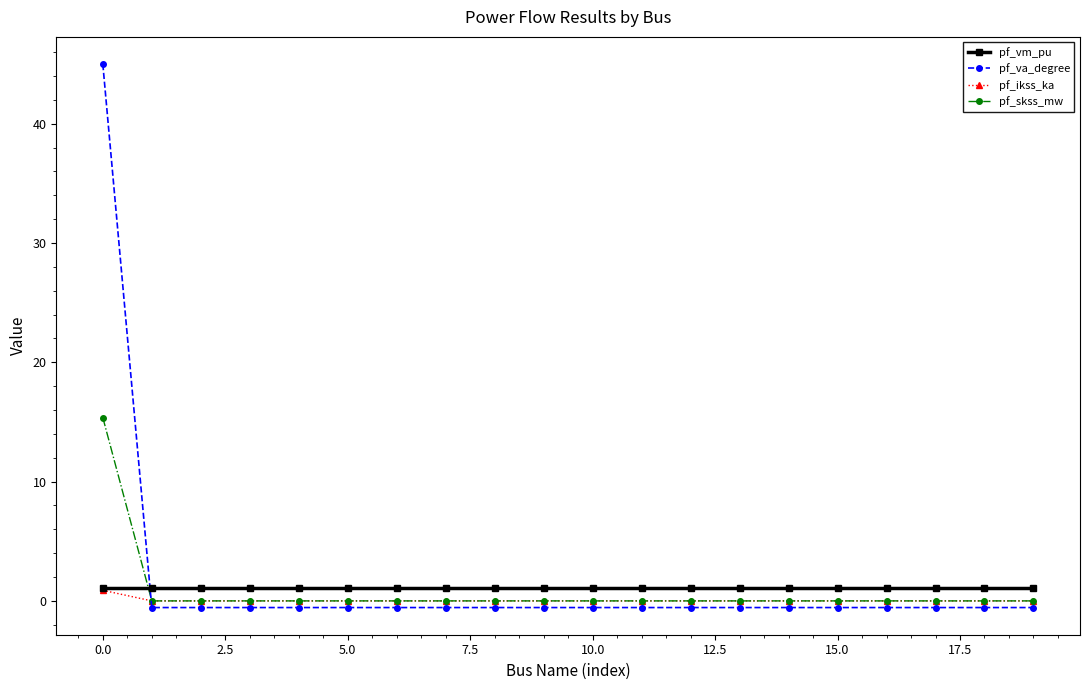

Which series has the largest range (max minus min)?

pf_va_degree